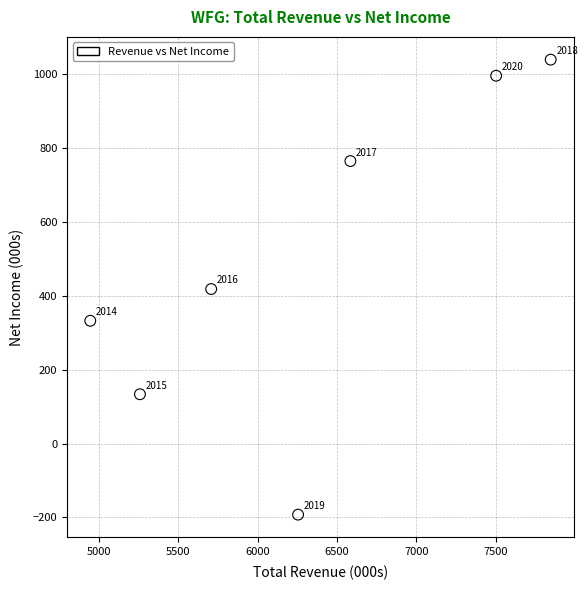

What is the range of X values (max minus min)?

2901.2